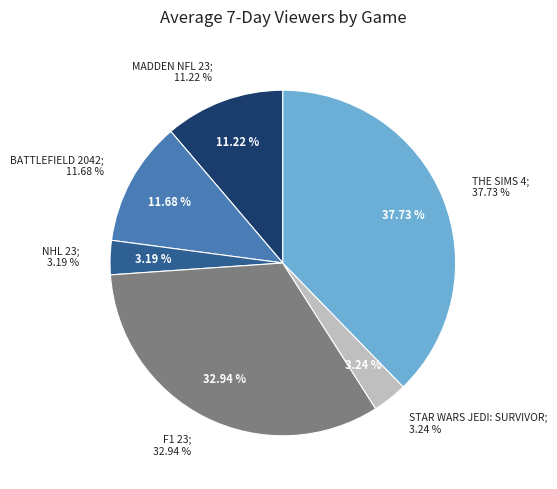

Does Battlefield 2042 represent more than half of the total?

No